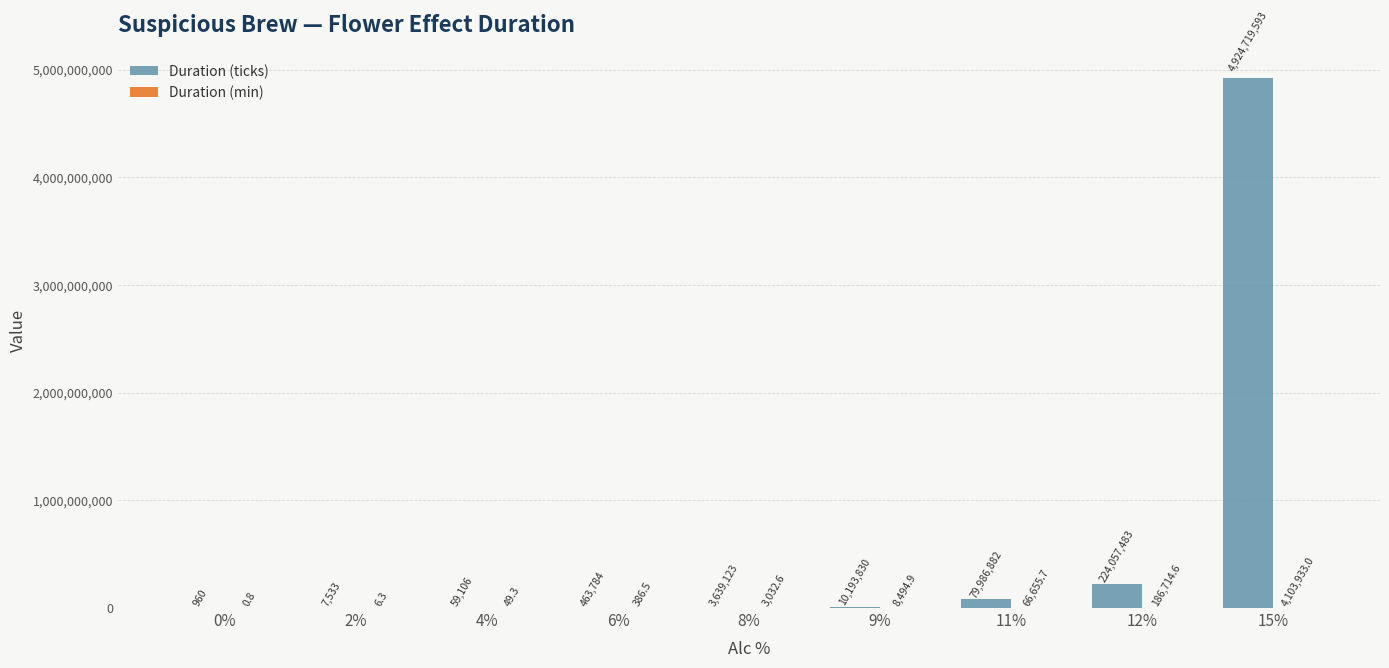

At which label is Duration (ticks) closest to 2462360276?

12%